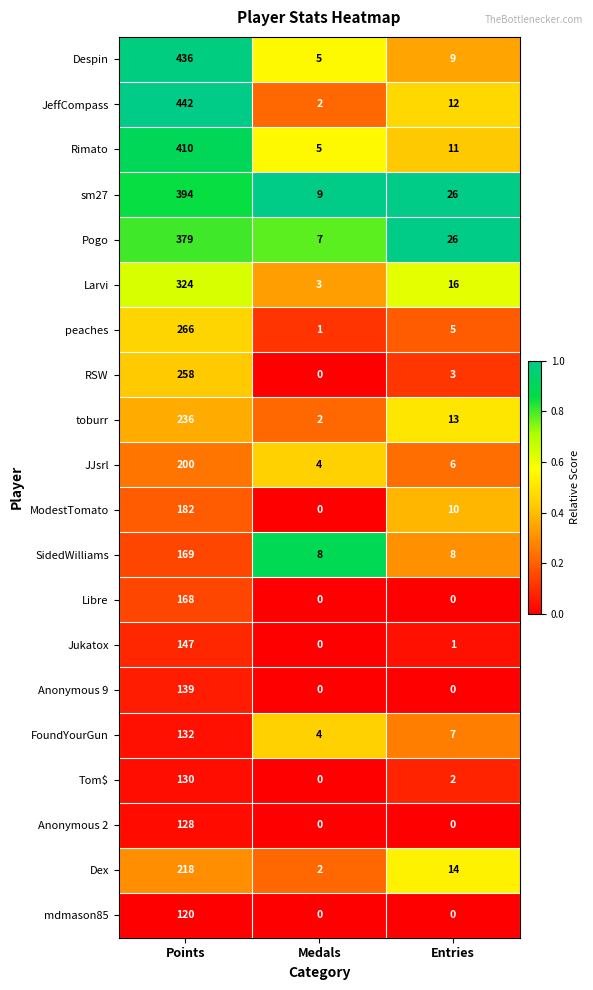

What is the spread (max minus min) of values at Entries?

26